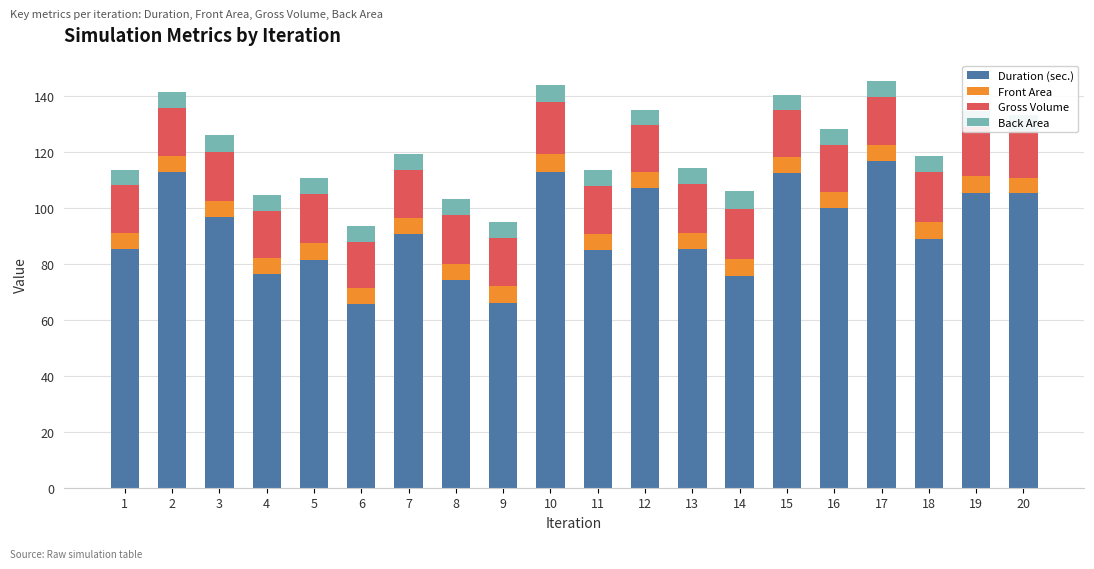

True or false: Duration (sec.) has a value of 21.4 at 4.

False